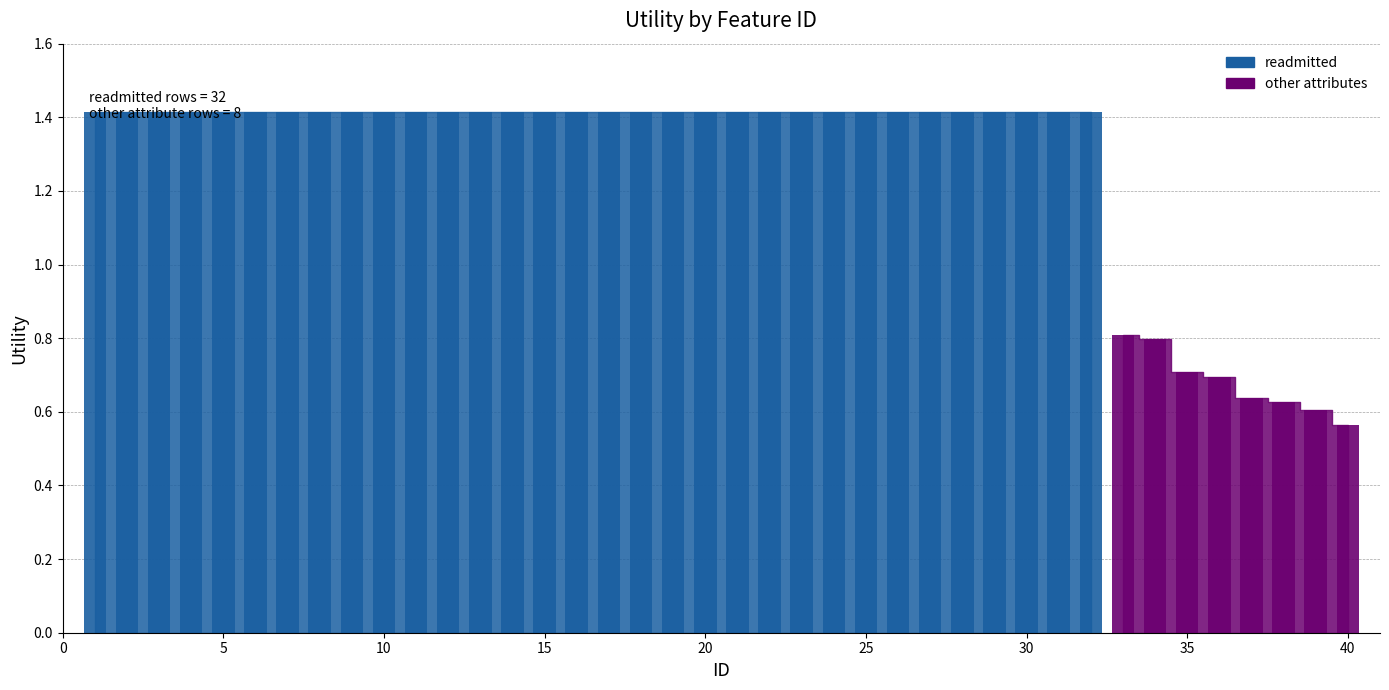

What is the value of the 24th bar from the left?

1.4